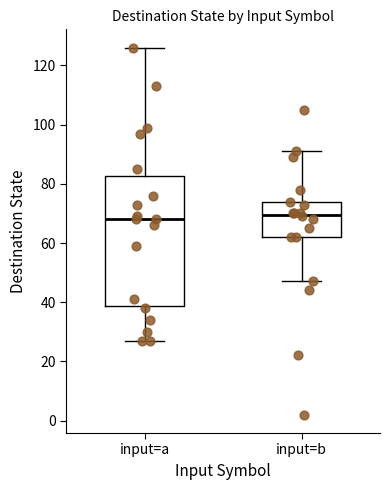

Reading left to right, transcribe this box plot: for each box, give where its median line is, the range the box spans, and where its two whiskers end, as read against the y-axis. The values are not printed on the chart, so give them approximately, as read against the axis.

input=a: median 68, box 38 to 82, whiskers 28 to 126
input=b: median 70, box 62 to 74, whiskers 48 to 92